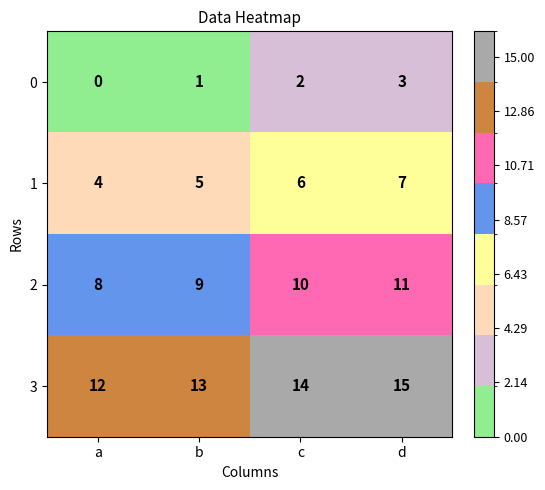

What is the difference between the highest and lowest values at c?

12